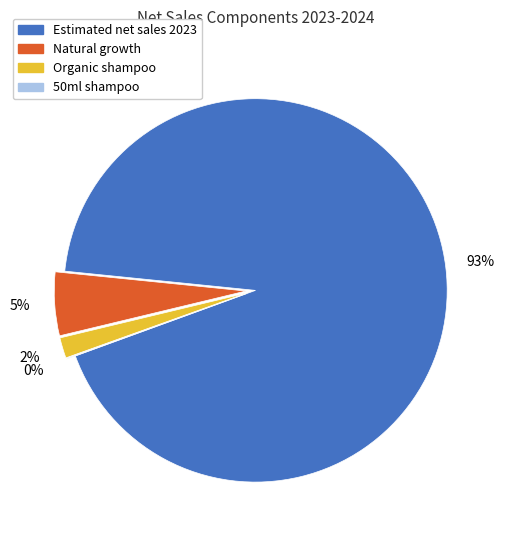

Does any single category account for the majority?

Yes